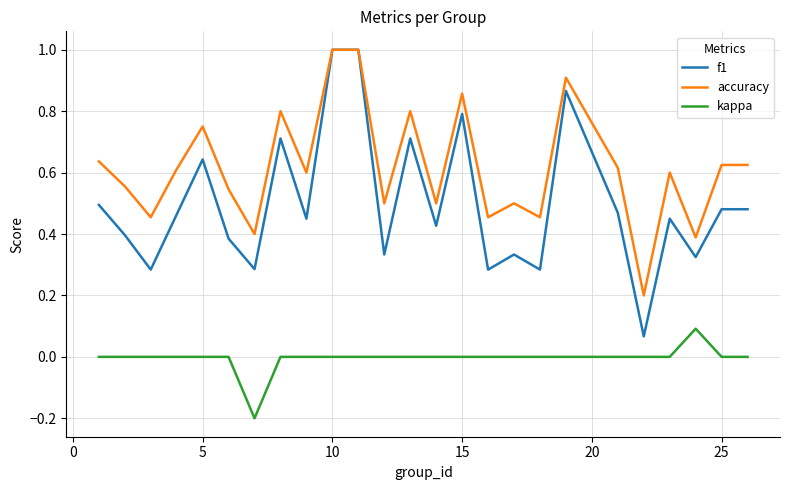

What is the maximum value shown in the chart?

1.0